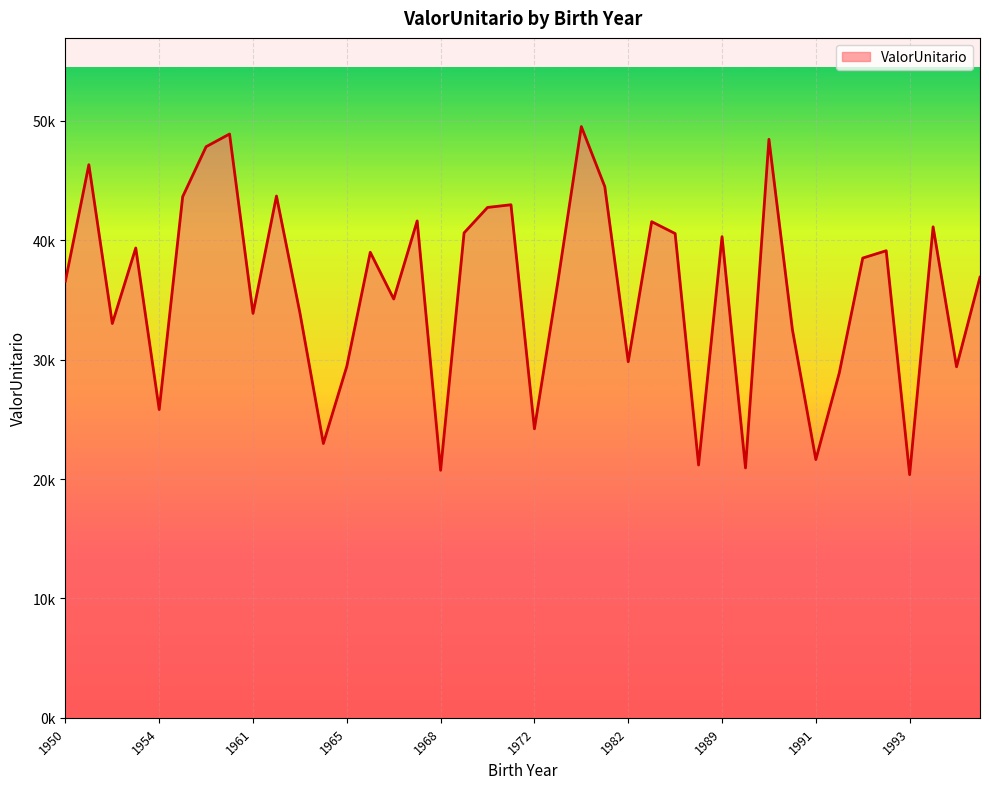

Is this an area chart (filled region under the line)?

Yes